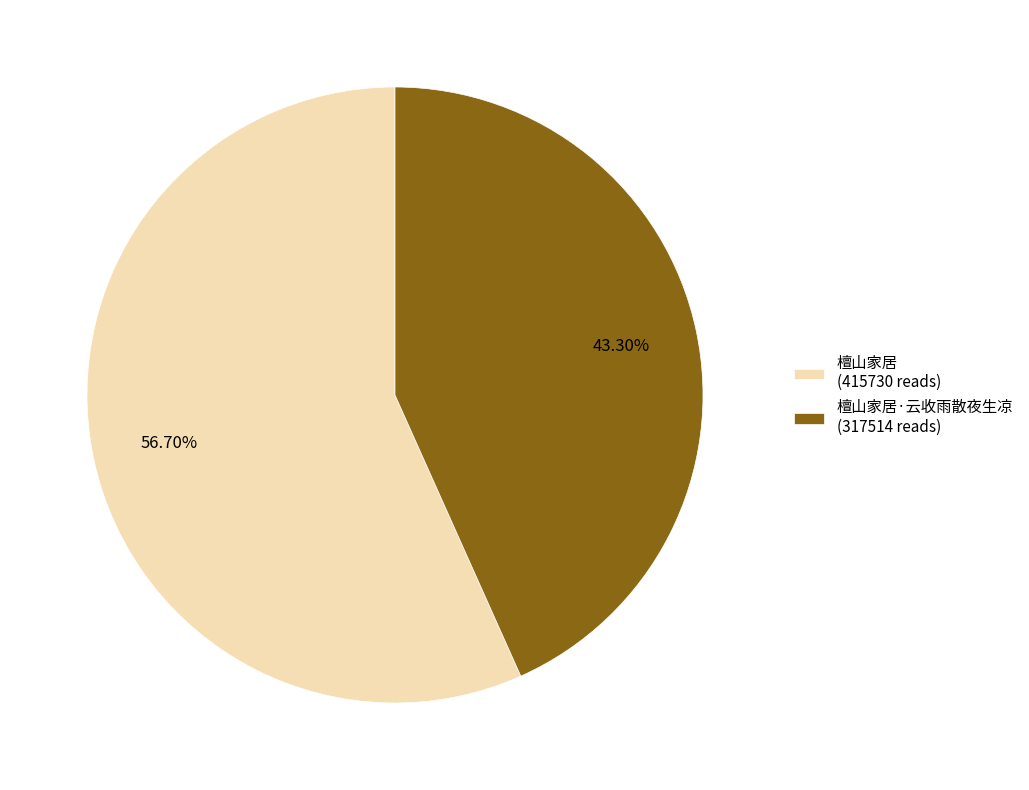

Rank the categories by value from lowest to highest.

檀山家居·云收雨散夜生凉 (317514 reads), 檀山家居 (415730 reads)